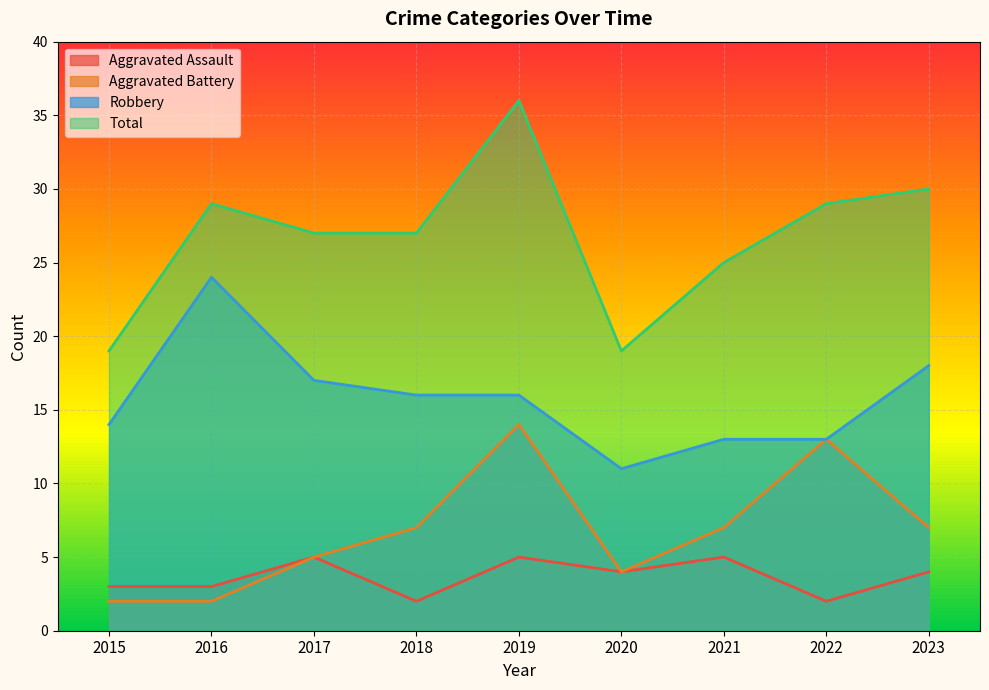

At which category is the sum across all series the highest?

2019